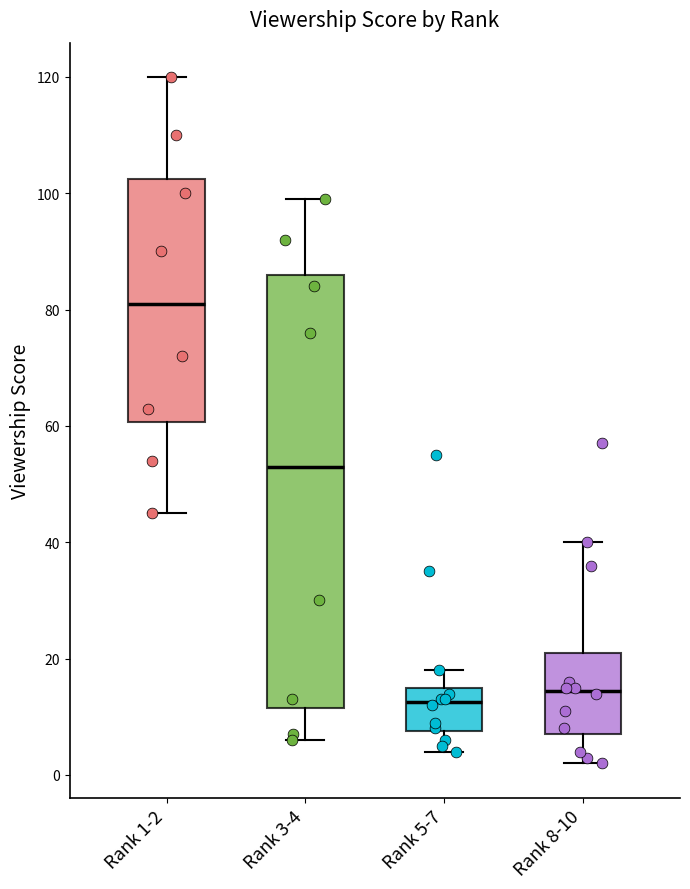

Comparing the boxes themselves (not the whiskers), which one is the tallest?

Rank 3-4